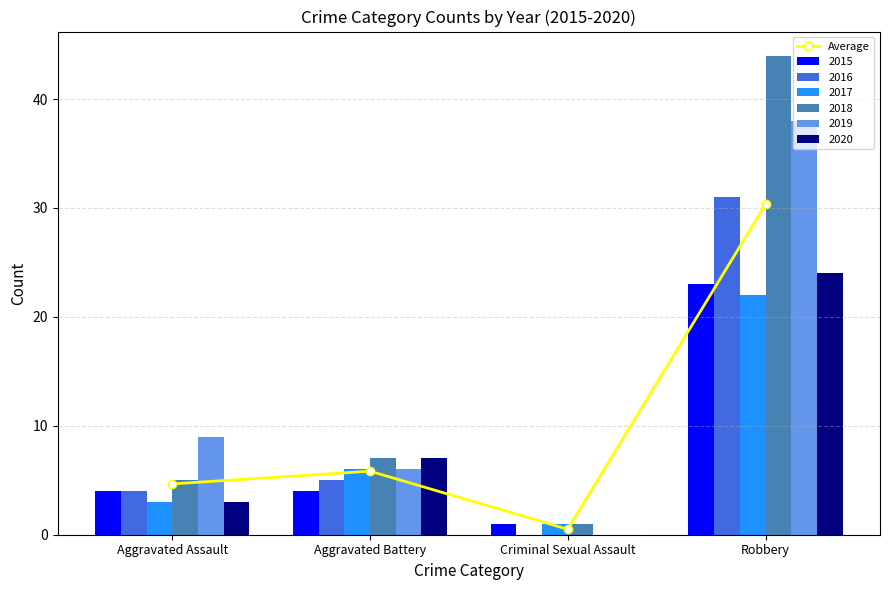

Which has a higher value, Robbery or Aggravated Battery?

Robbery